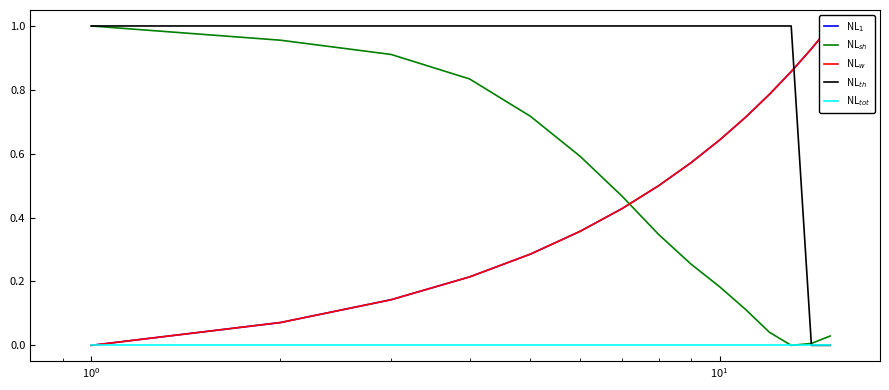

How many data points does each series have?

15